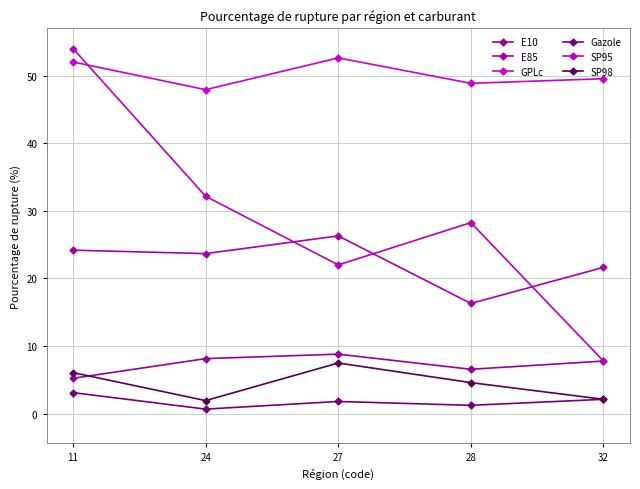

What is the difference between the maximum and minimum values in the Gazole series?

2.4